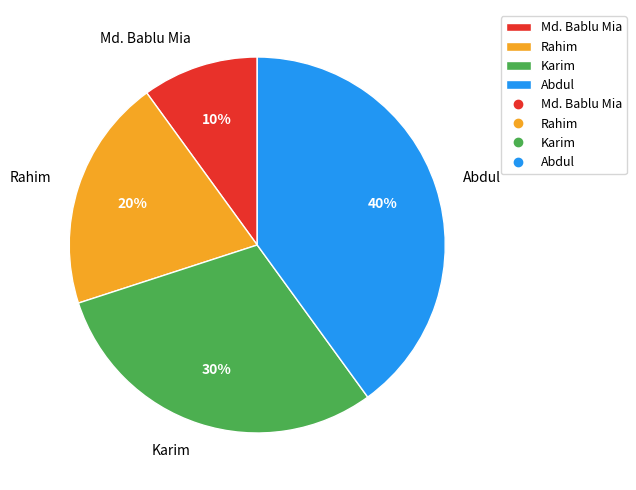

What percentage is the Rahim slice, to the nearest percent?

20%